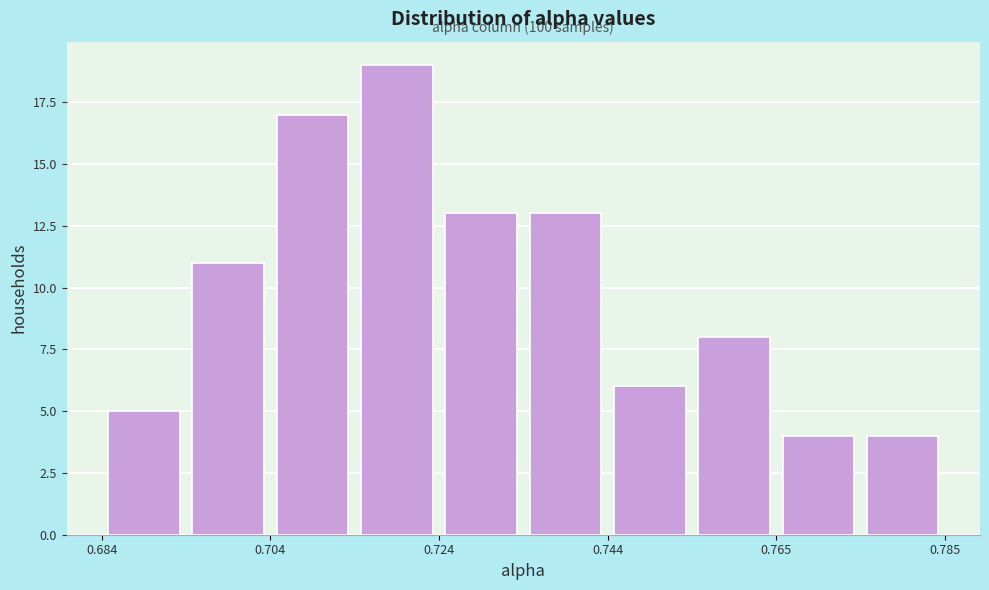

Around what value on the x-axis is the tallest bar? Give the approximate position of its centre, as read against the axis.

0.720